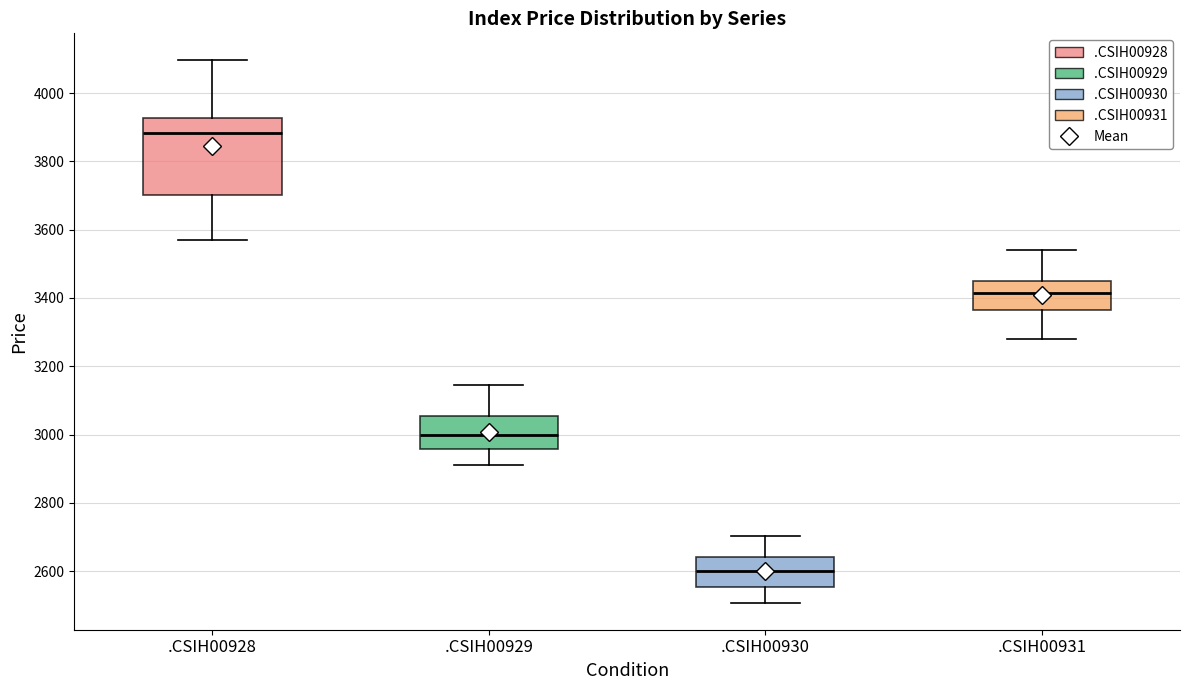

Which box's median line is the highest?

.CSIH00928